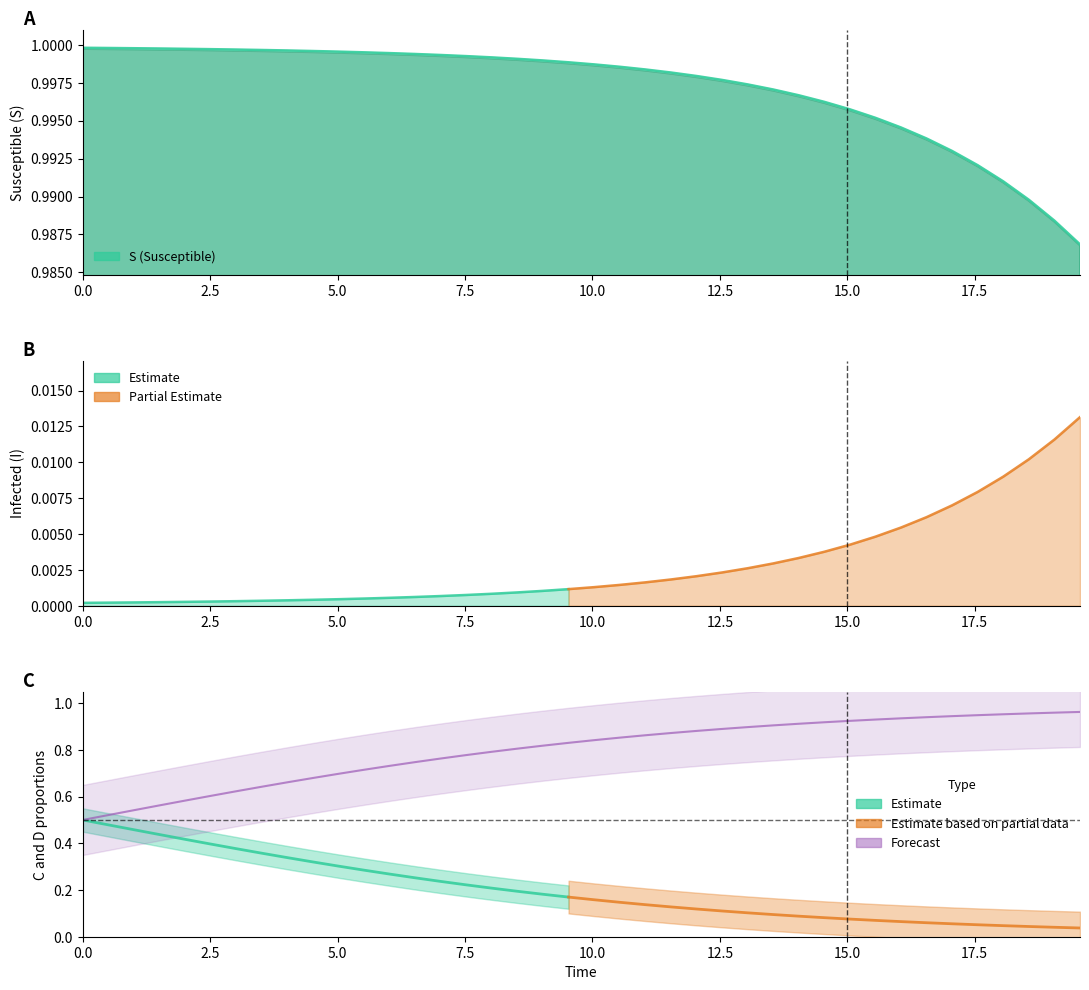

What is the average value of the S series?

1.0